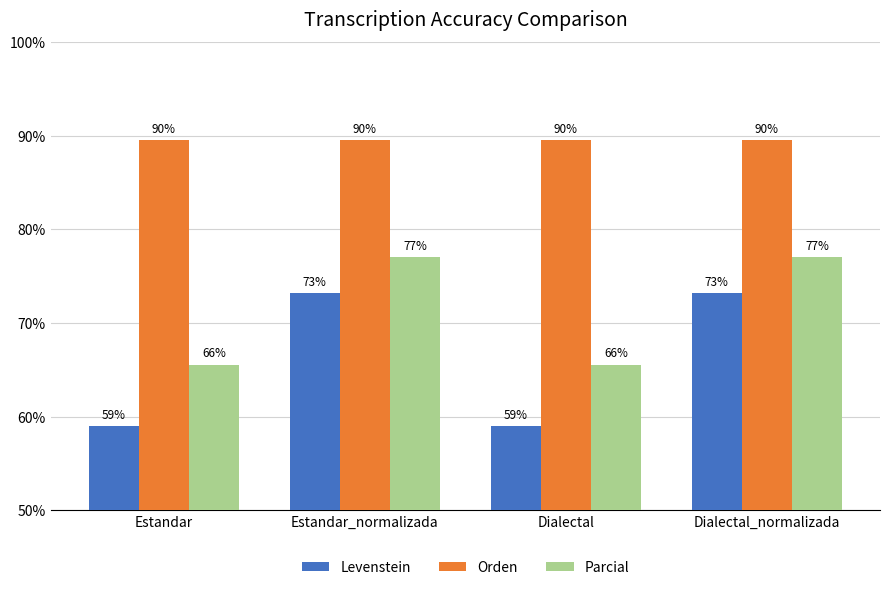

Is the value of Levenstein at Dialectal greater than the value of Orden at Estandar_normalizada?

No